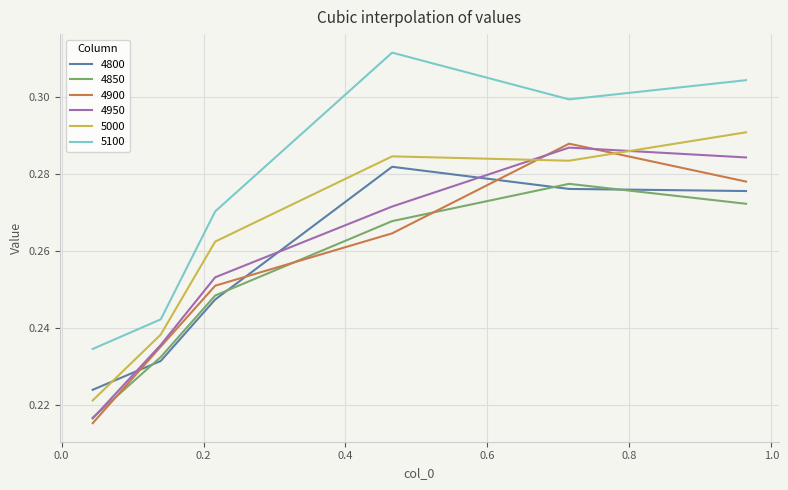

How many distinct data groups are displayed?

6